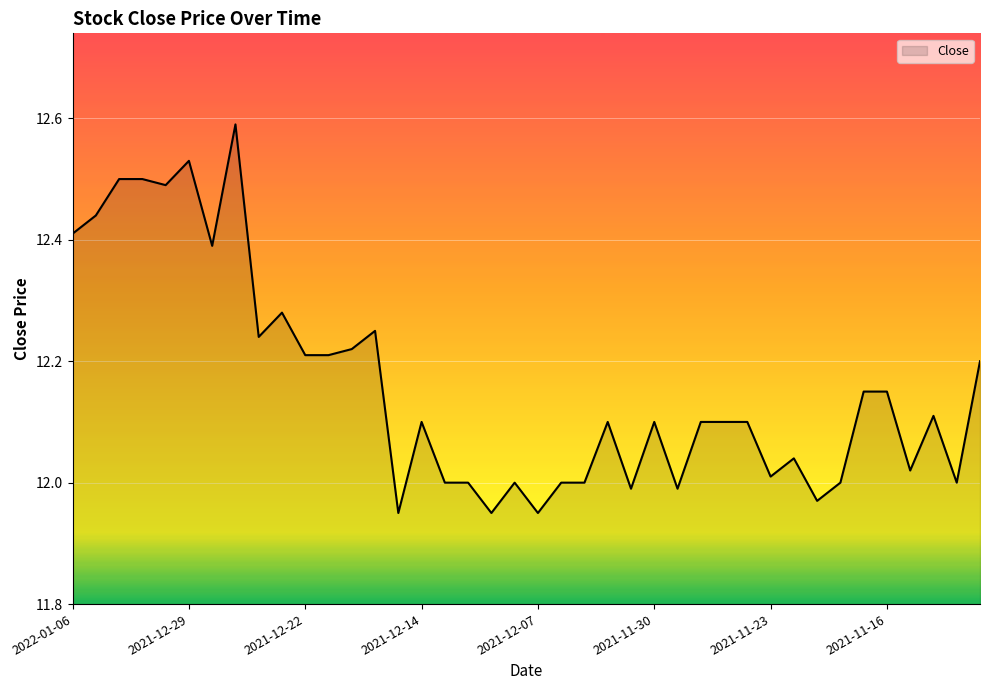

What is the difference between the maximum and minimum values?

0.6